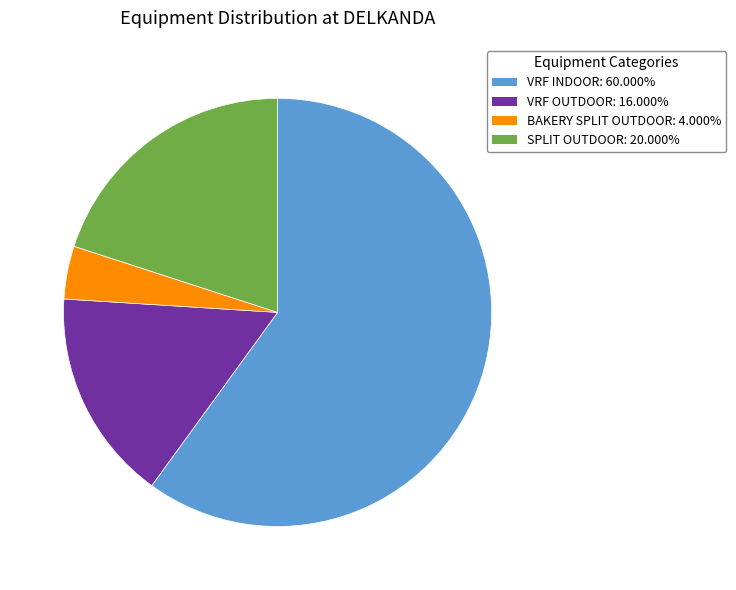

Approximately how many times larger is the value at VRF INDOOR compared to BAKERY SPLIT OUTDOOR?

15.0